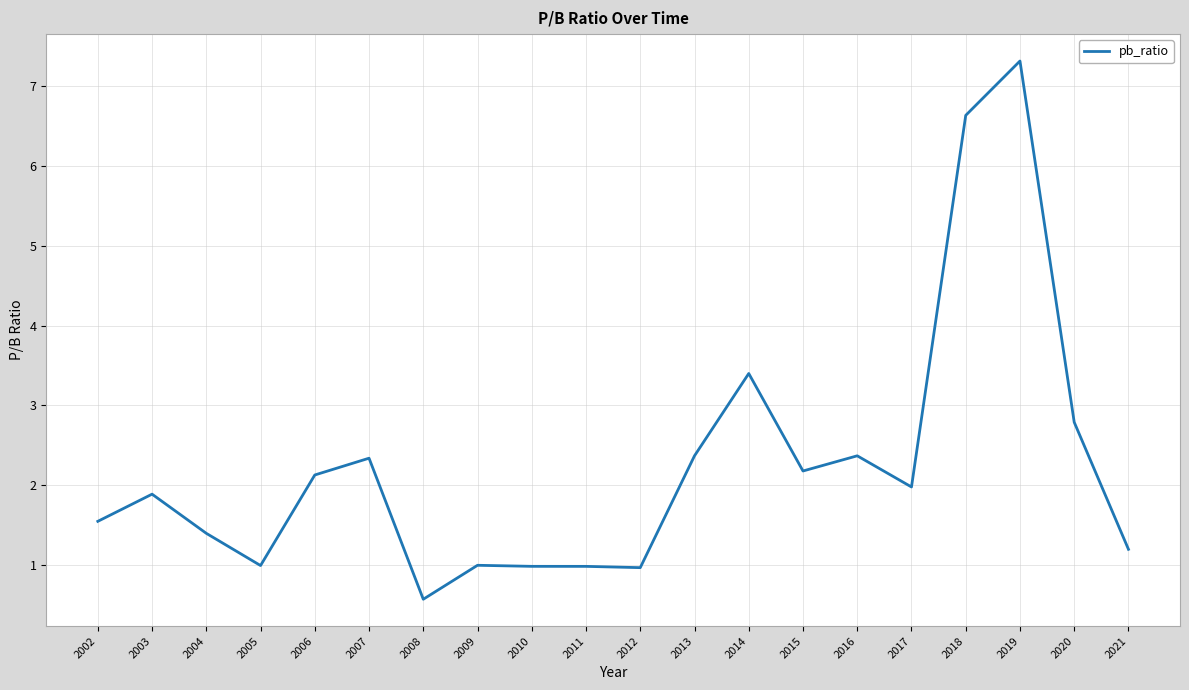

The value at 2017 is 2.9. True or false?

False